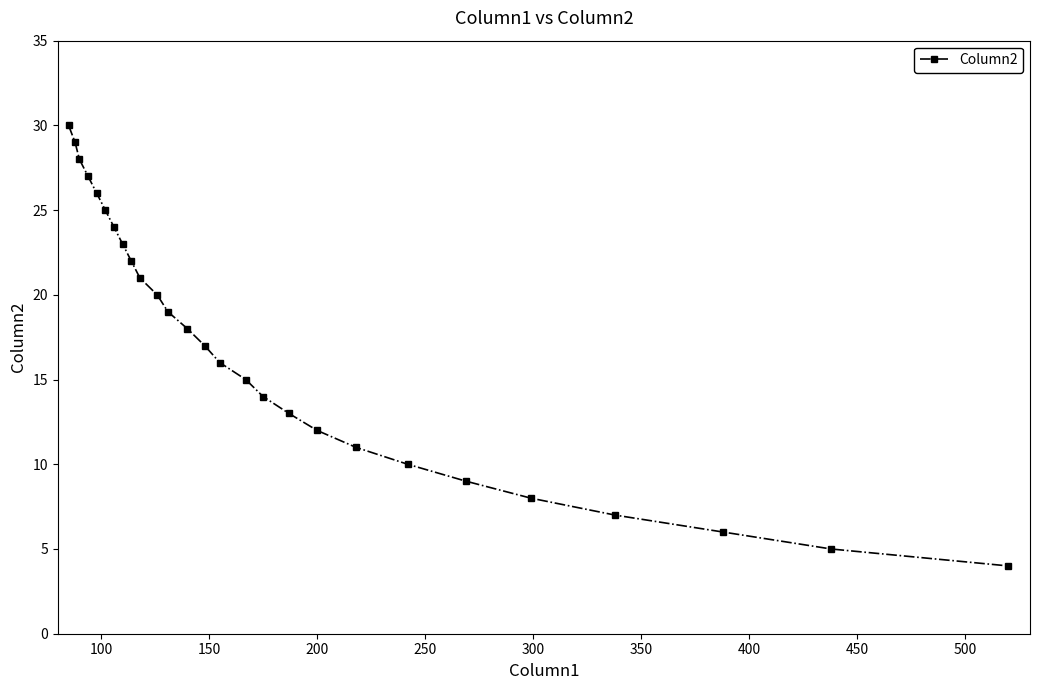

True or false: there are more than 1 points higher than both neighbors.

False